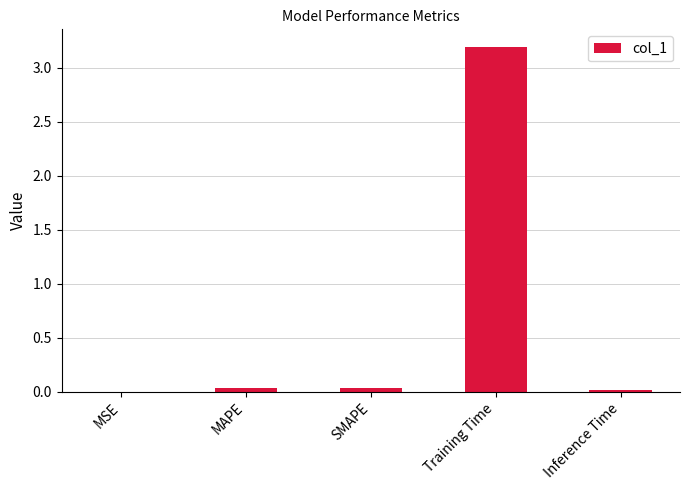

The chart shows a value of 0.0 at MAPE. True or false?

True